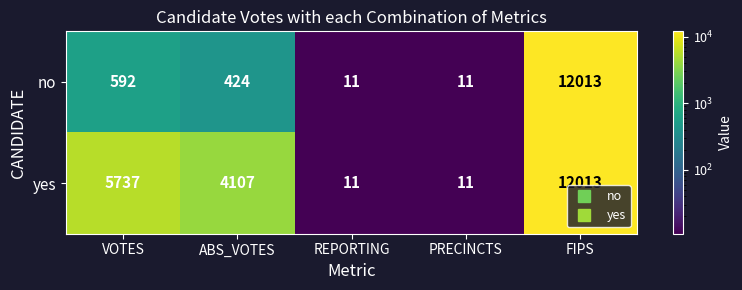

The value of no at REPORTING is 11. True or false?

True